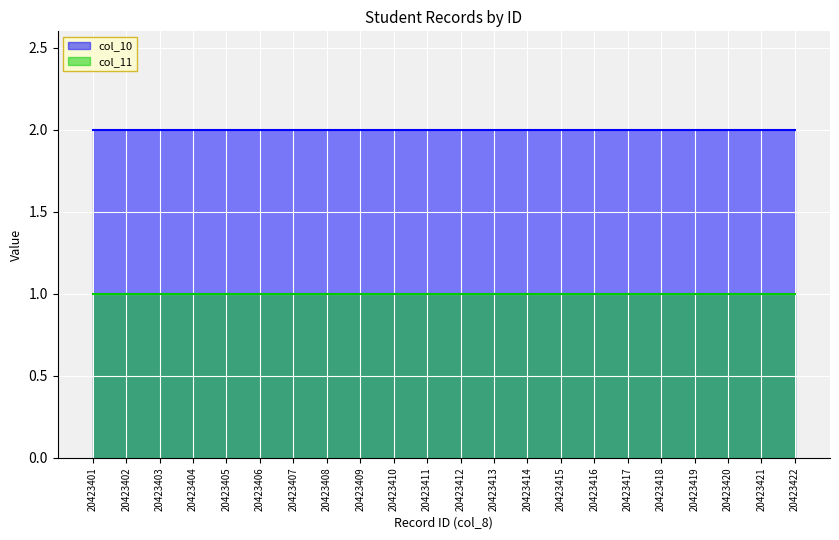

Reading left to right, list all the values displayed in this chart.

col_10: 20423401=2	20423402=2	20423403=2	20423404=2	20423405=2	20423406=2	20423407=2	20423408=2	20423409=2	20423410=2	20423411=2	20423412=2	20423413=2	20423414=2	20423415=2	20423416=2	20423417=2	20423418=2	20423419=2	20423420=2	20423421=2	20423422=2
col_11: 20423401=1	20423402=1	20423403=1	20423404=1	20423405=1	20423406=1	20423407=1	20423408=1	20423409=1	20423410=1	20423411=1	20423412=1	20423413=1	20423414=1	20423415=1	20423416=1	20423417=1	20423418=1	20423419=1	20423420=1	20423421=1	20423422=1